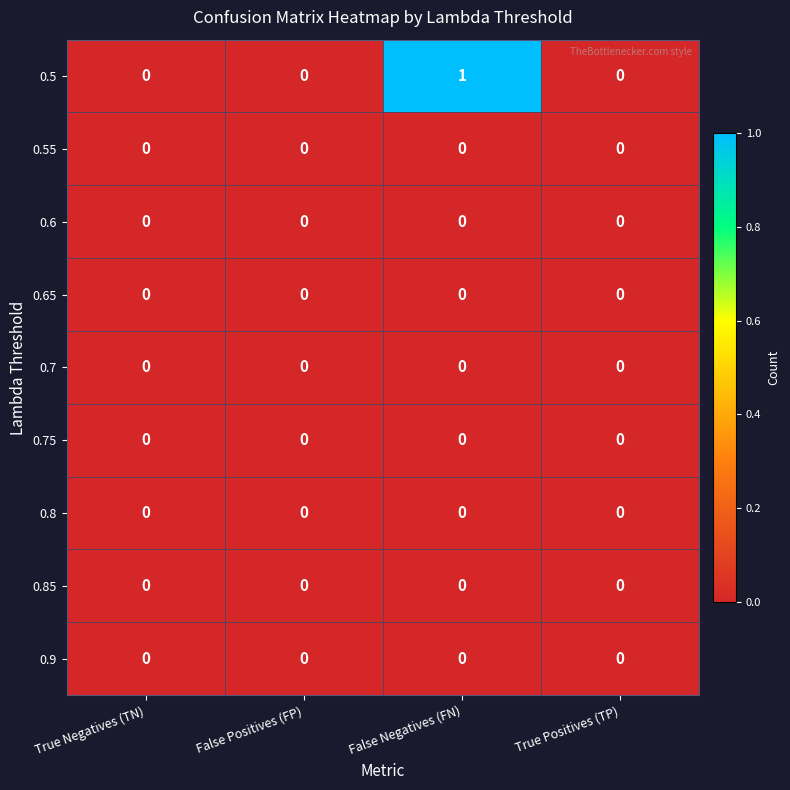

How many series are shown in this chart?

9